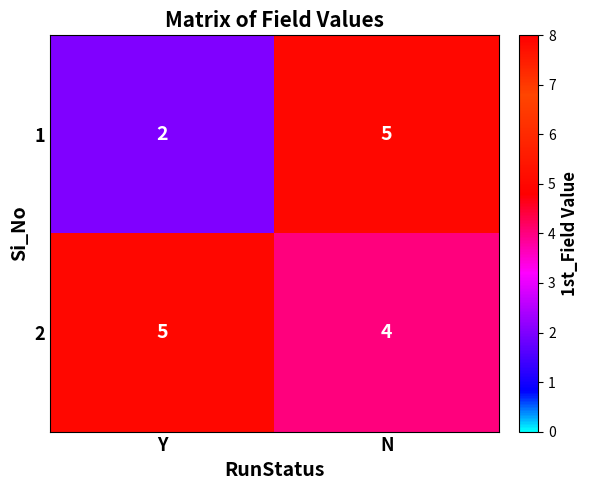

What is the sum of all 2 values?

9